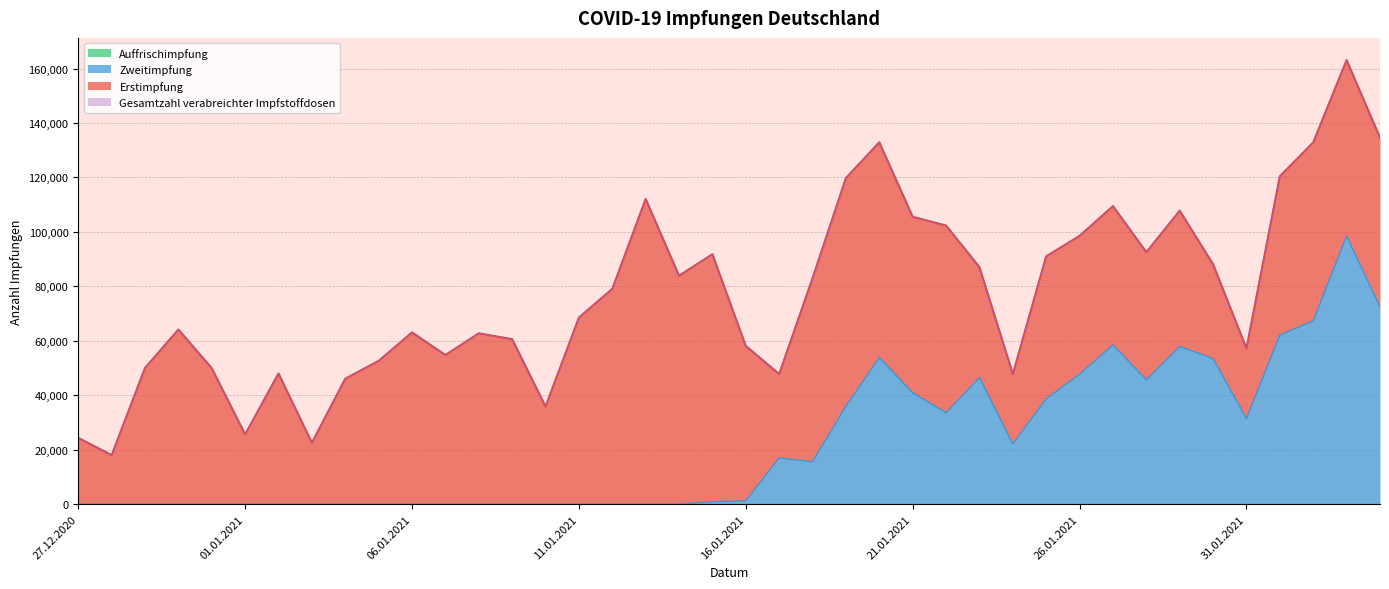

What is the difference between the maximum and minimum values in the Gesamtzahl verabreichter Impfstoffdosen series?

145072